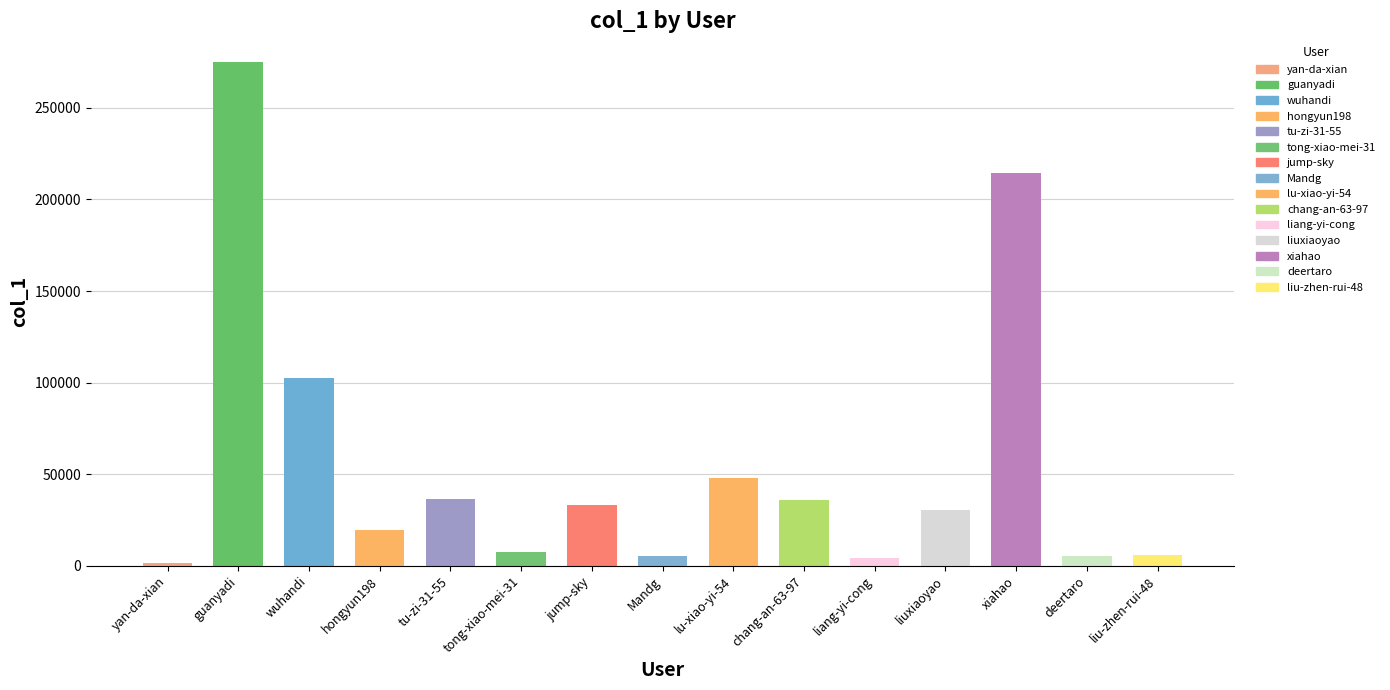

Does the chart contain stacked bars?

No